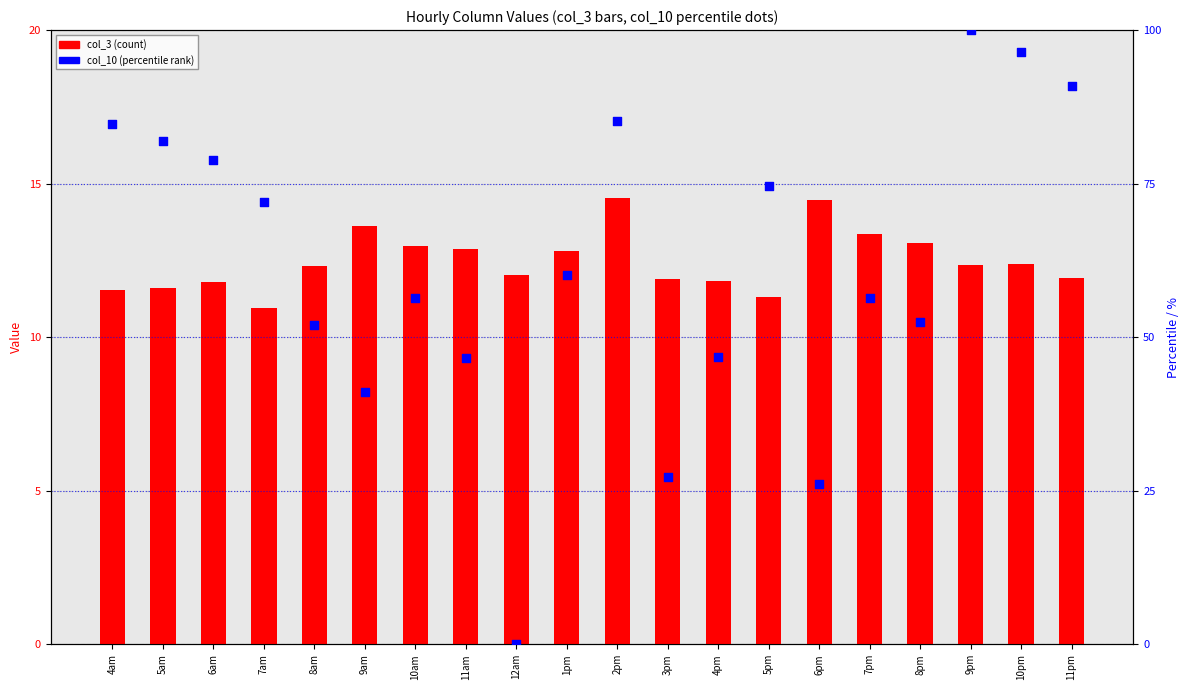

What are all the series names shown in the legend?

col_3, col_10 (percentile)